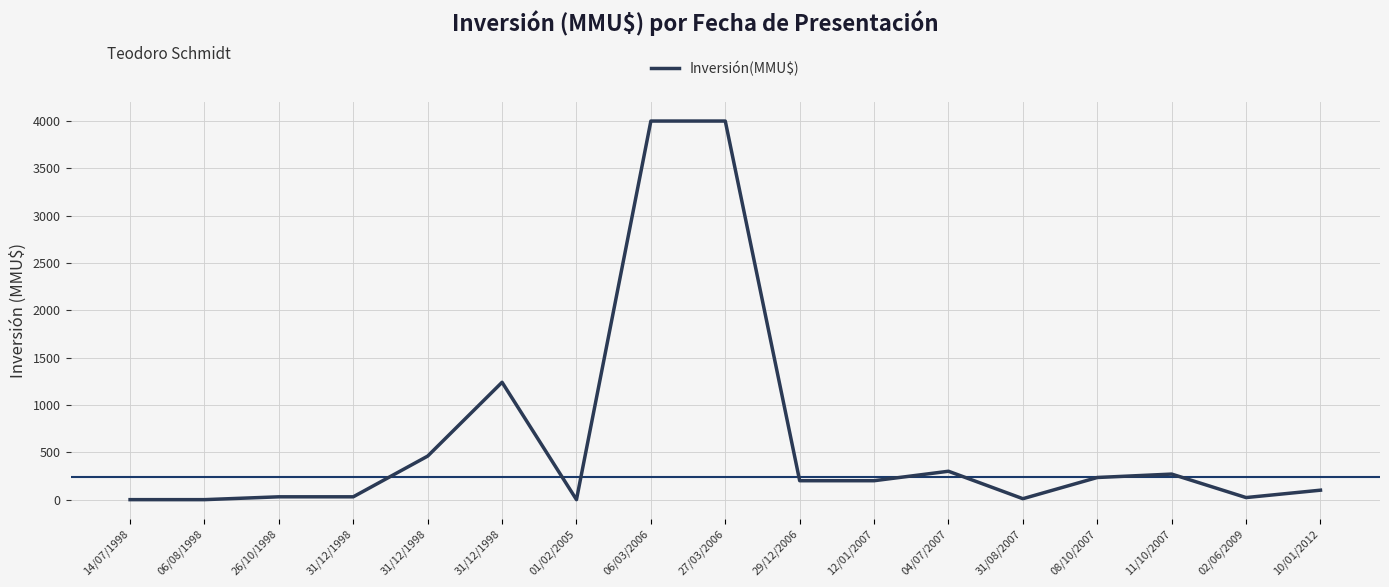

How many lines are shown in the chart?

1